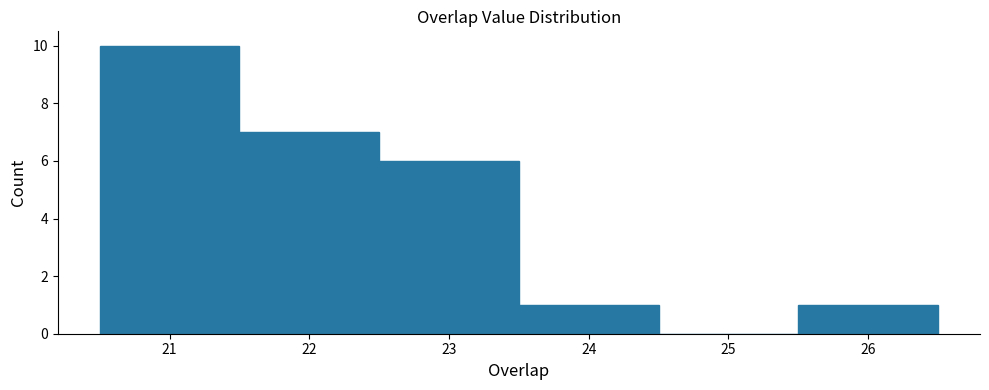

Reading left to right, transcribe this chart: for each bar, give the range it covers on the x-axis and its height. The values are not printed on the chart, so give them approximately, as read against the axis.

20.5 to 21.5: 10
21.5 to 22.5: 7
22.5 to 23.5: 6
23.5 to 24.5: 1
24.5 to 25.5: 0
25.5 to 26.5: 1